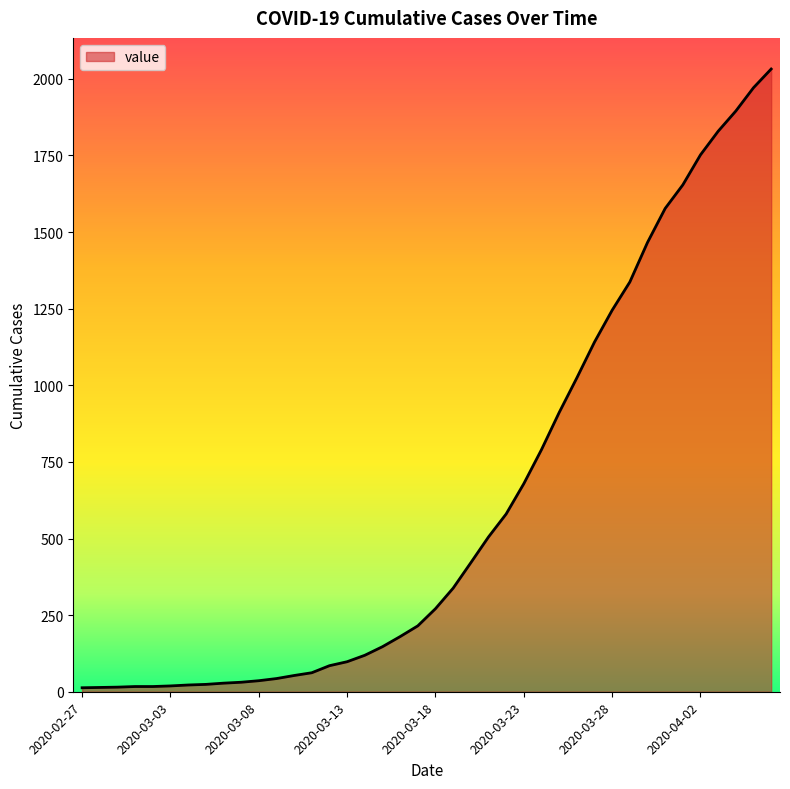

What is the difference between the maximum and second lowest values?

2018